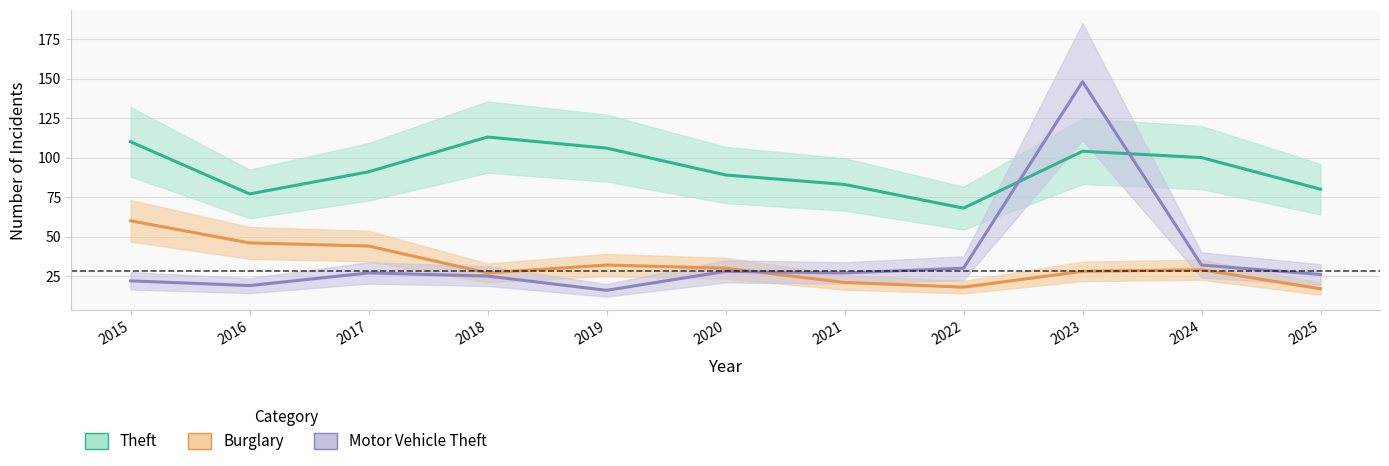

Is it true that Theft equals 41 at 2023?

False